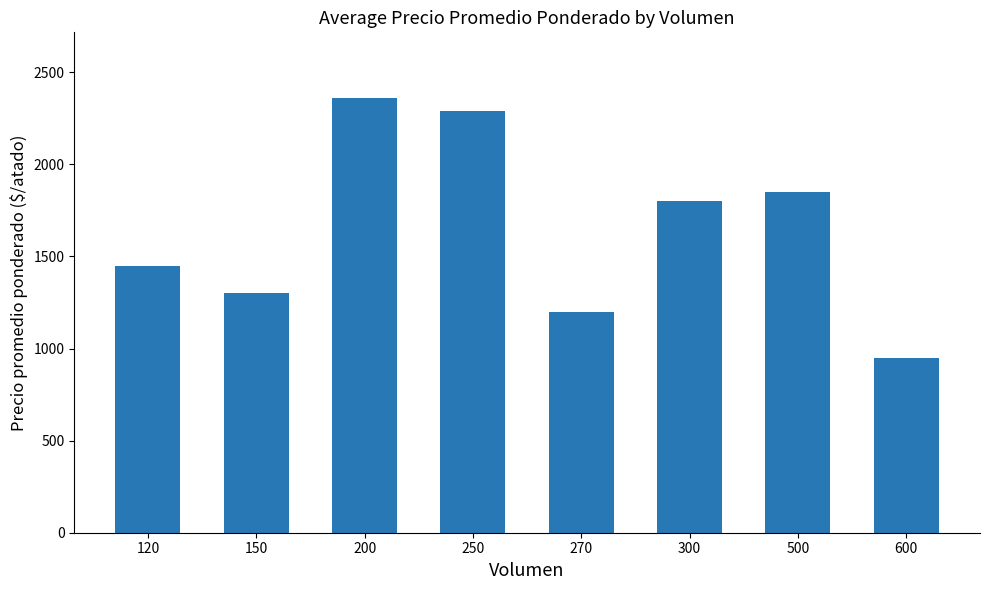

Reading left to right, extract all data points from this chart.

1450.0	1300.0	2362.5	2291.7	1200.0	1803.8	1850.0	950.0